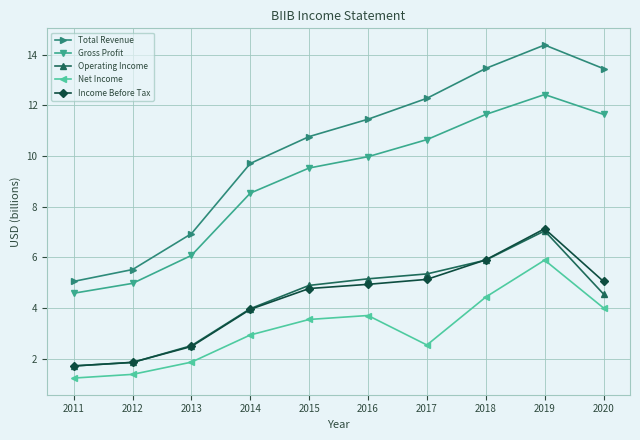

At which label does Net Income reach its minimum?

2011